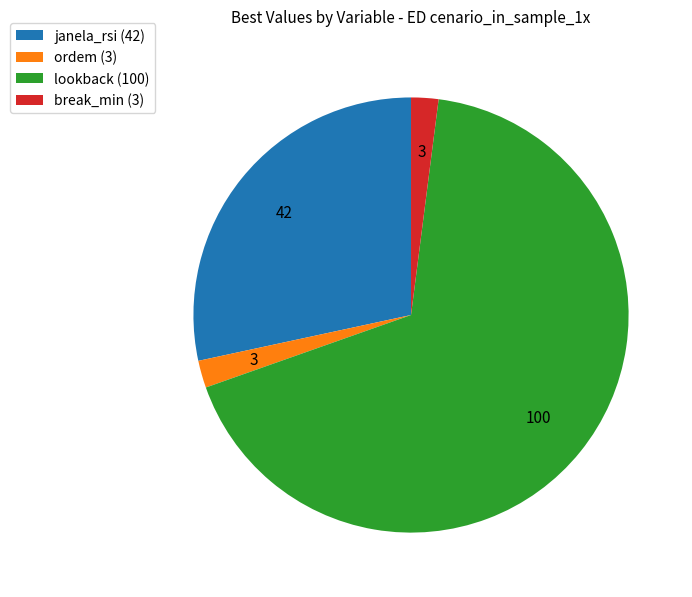

Is the sum of ordem (3) and janela_rsi (42) greater than half?

No